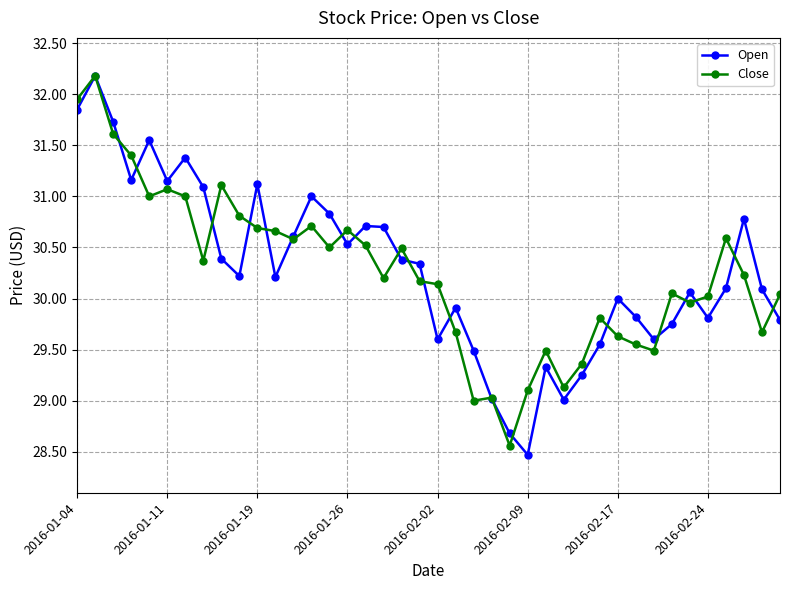

What is the value of the Close point at the 39th from the left?

29.7